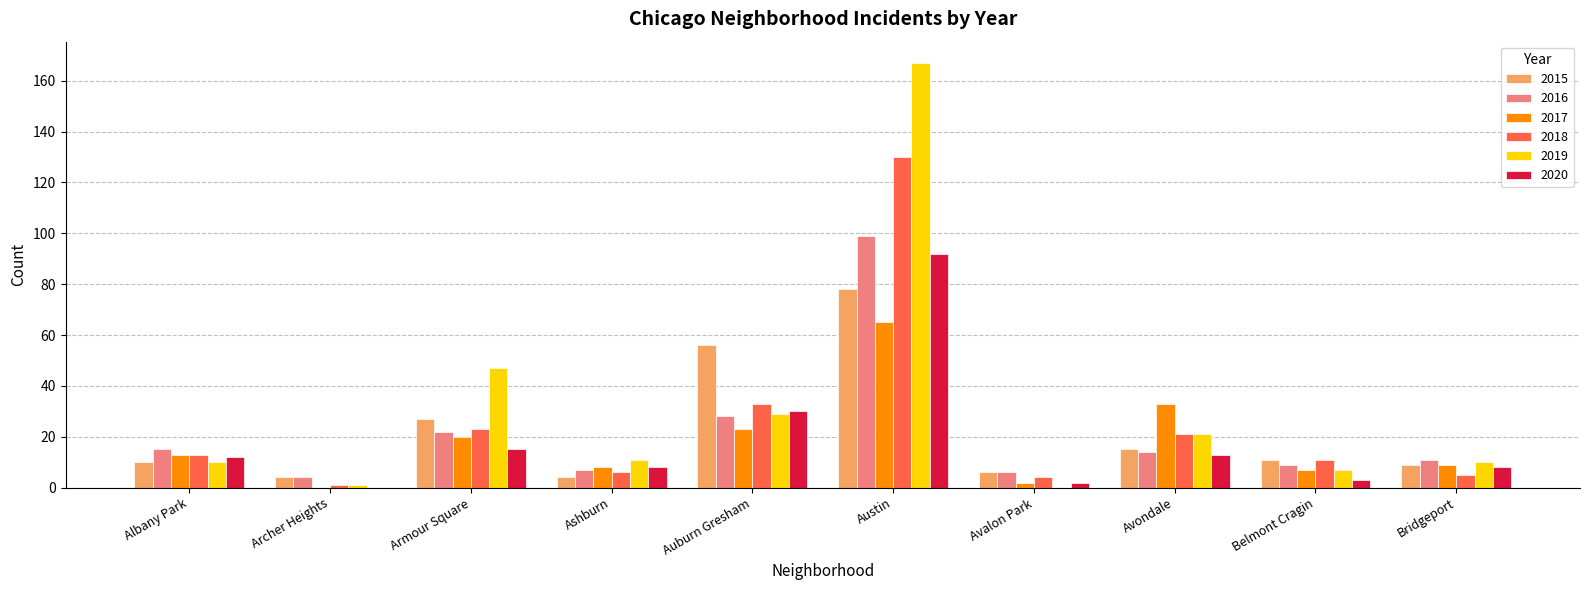

What is the sum of the 2018 values at Austin and Auburn Gresham?

163